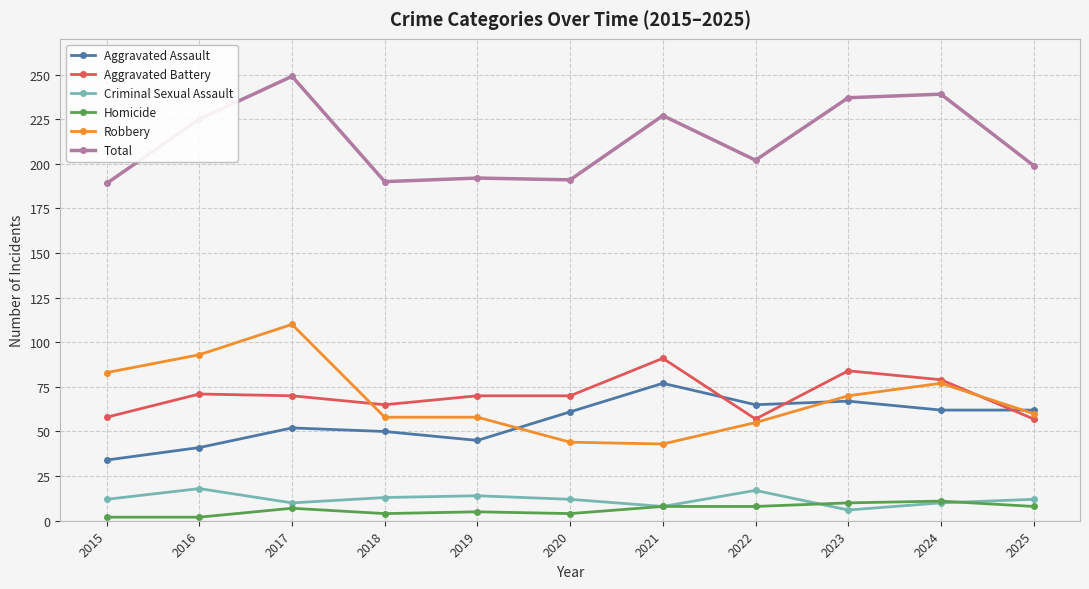

Which series changed the most between 2024 and 2025?

Total